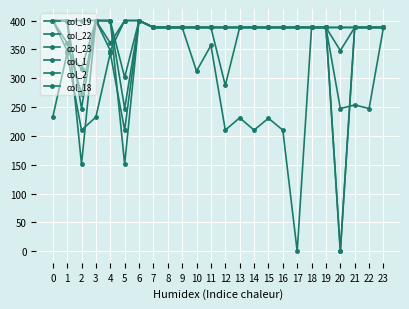

Where do col_1 and col_19 first cross each other?

1 and 2